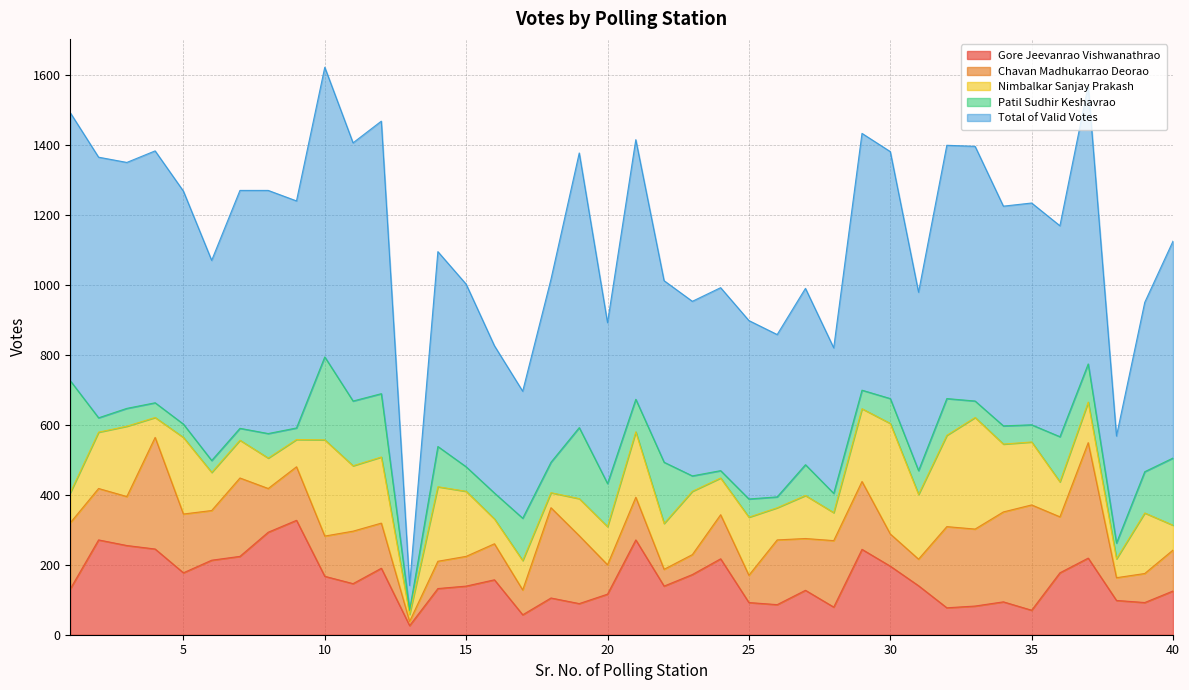

True or false: Nimbalkar Sanjay Prakash and Chavan Madhukarrao Deorao intersect in this chart.

True